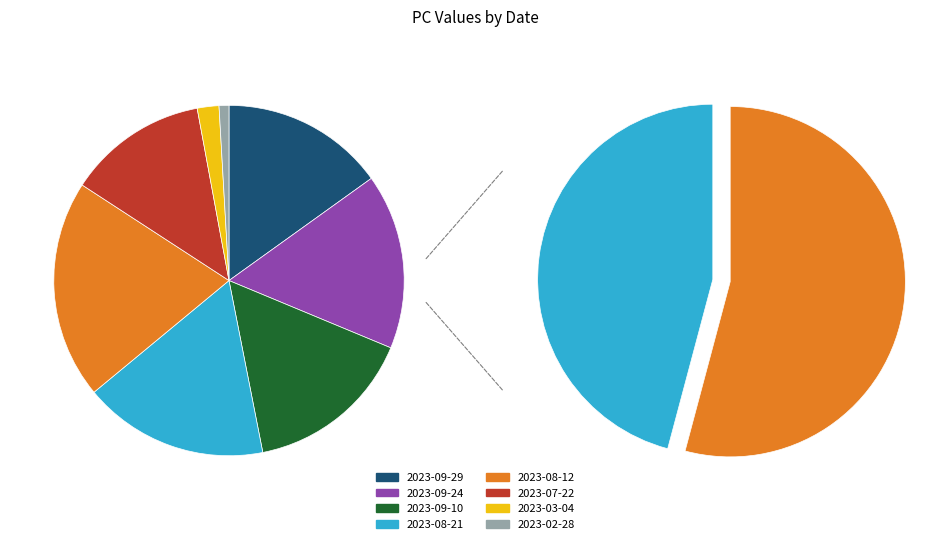

Is there a majority slice in this chart?

No